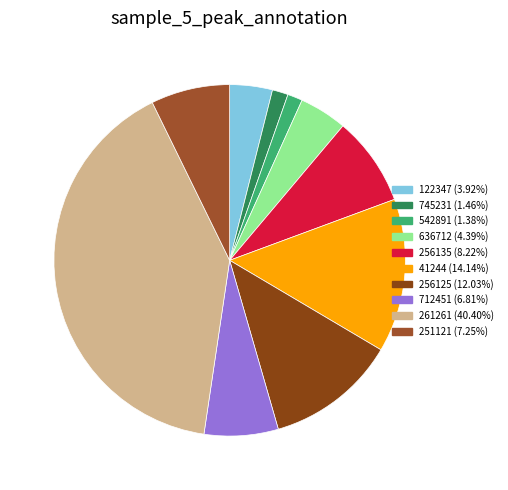

How many slices are in this pie chart?

10